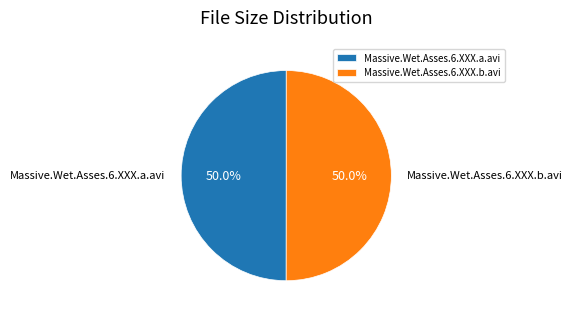

Count the number of slices in the pie.

2